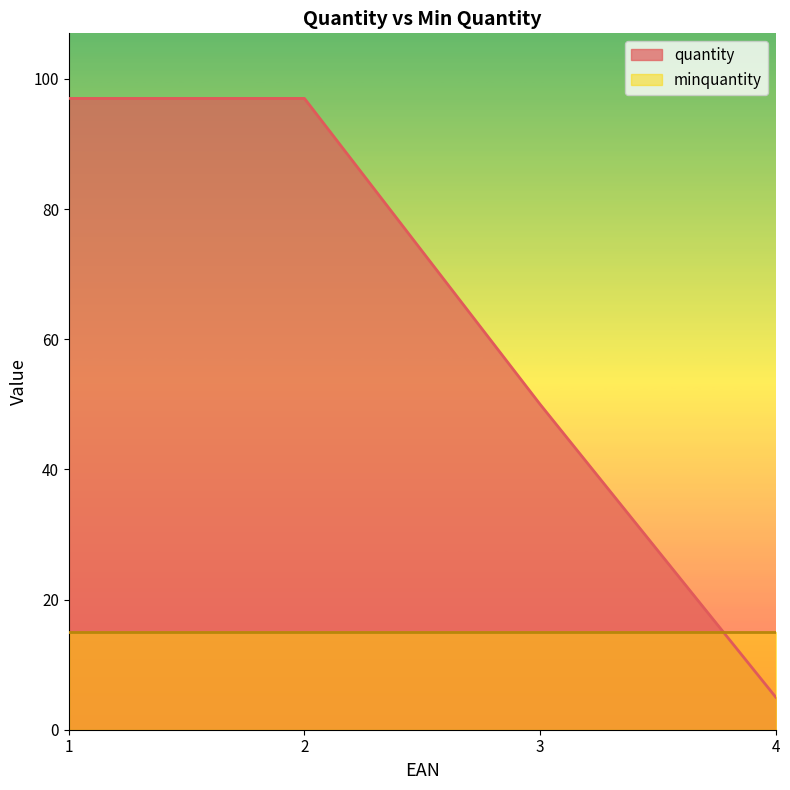

Reading right to left, list all the values displayed in this chart.

5	50	97	97